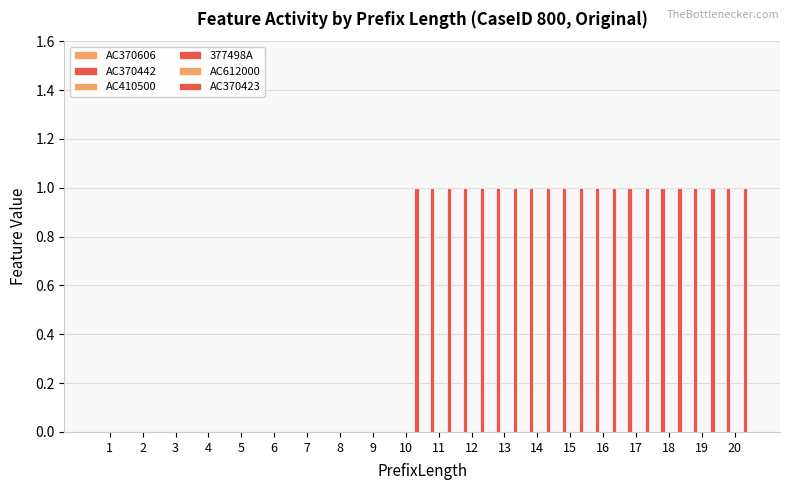

Reading left to right, extract all data points from this chart.

AC370606: 0	0	0	0	0	0	0	0	0	0	0	0	0	0	0	0	0	0	0	0
AC370442: 0	0	0	0	0	0	0	0	0	0	1	1	1	1	1	1	1	1	1	1
AC410500: 0	0	0	0	0	0	0	0	0	0	0	0	0	0	0	0	0	0	0	0
377498A: 0	0	0	0	0	0	0	0	0	0	0	0	0	0	0	0	0	0	0	0
AC612000: 0	0	0	0	0	0	0	0	0	0	0	0	0	0	0	0	0	0	0	0
AC370423: 0	0	0	0	0	0	0	0	0	1	1	1	1	1	1	1	1	1	1	1